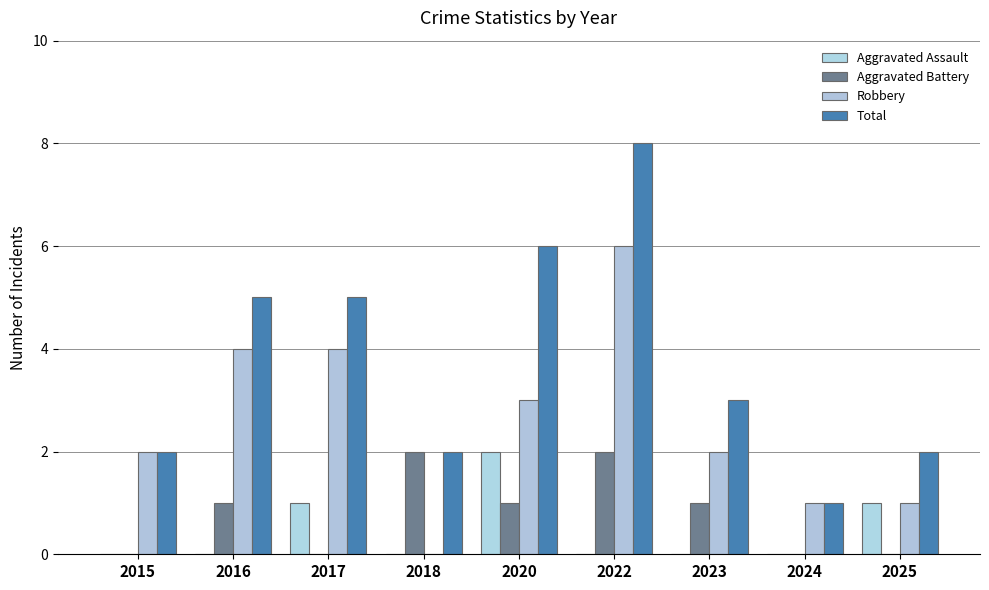

How many data points does each series have?

9